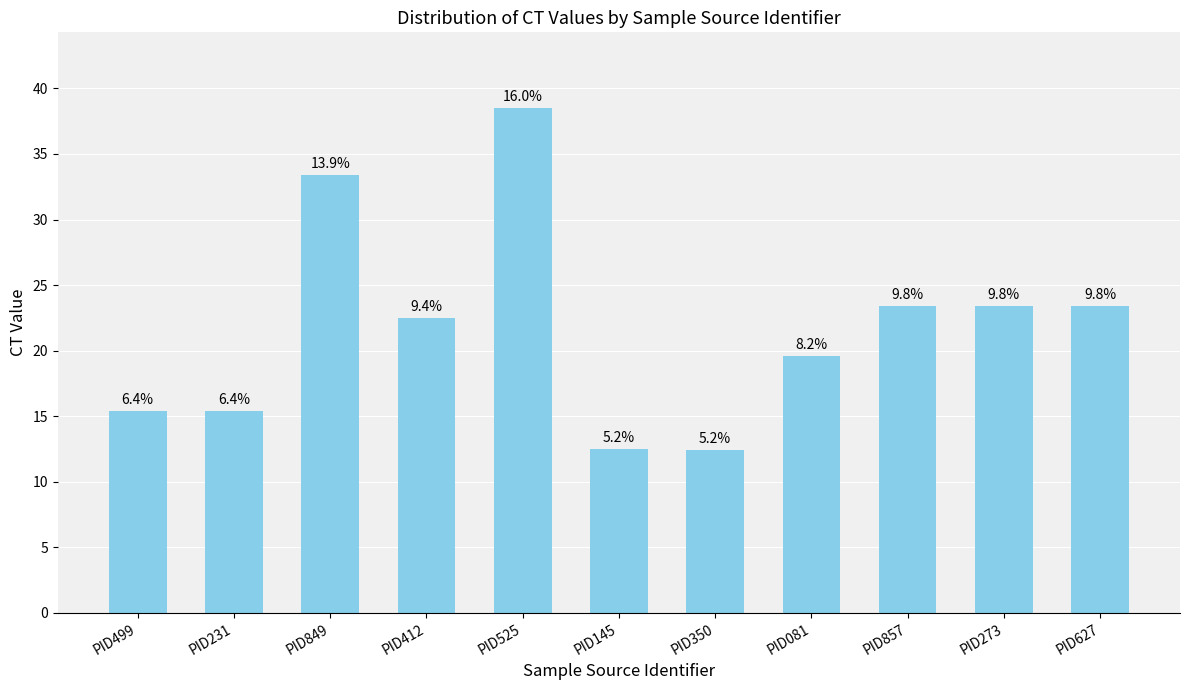

Are the bars horizontal?

No